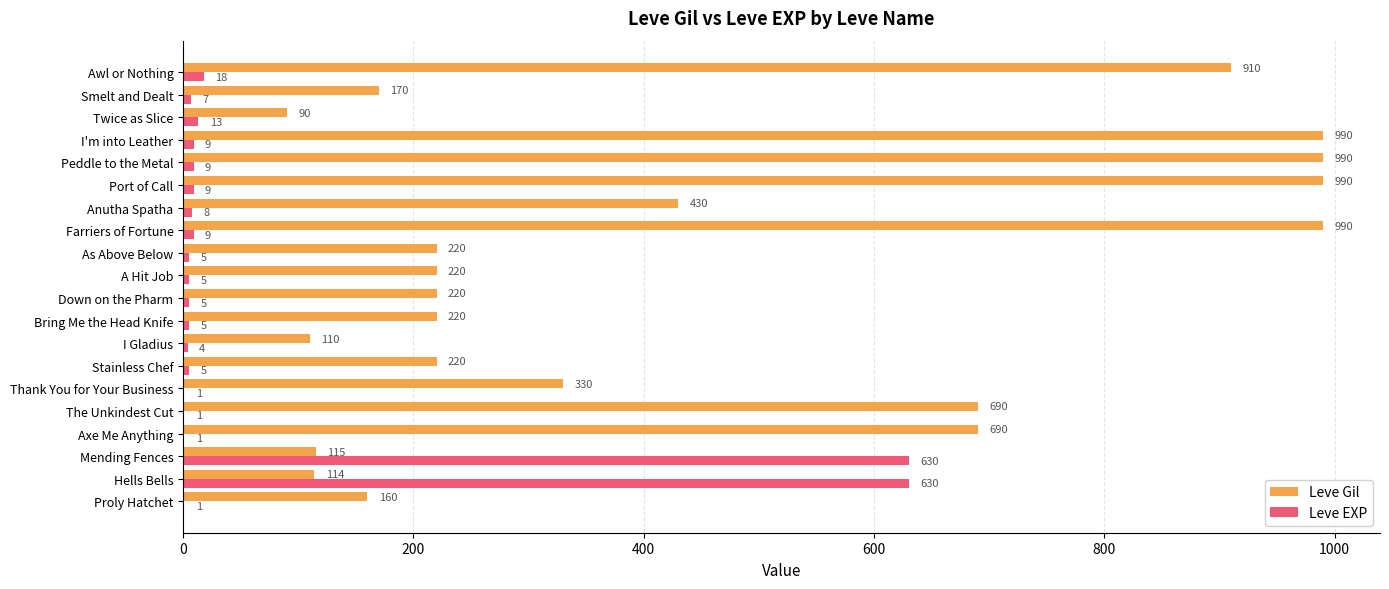

What is the maximum value shown in the chart?

990